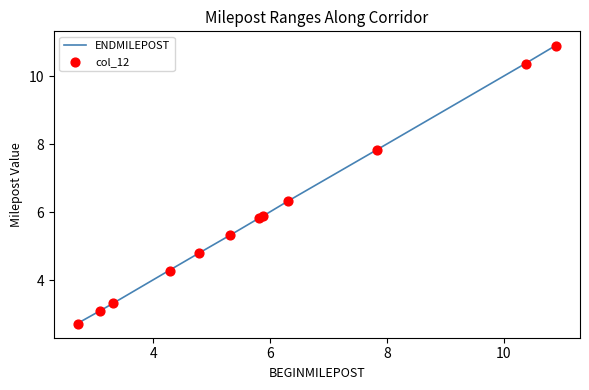

At how many categories does at least one series exceed 9?

2